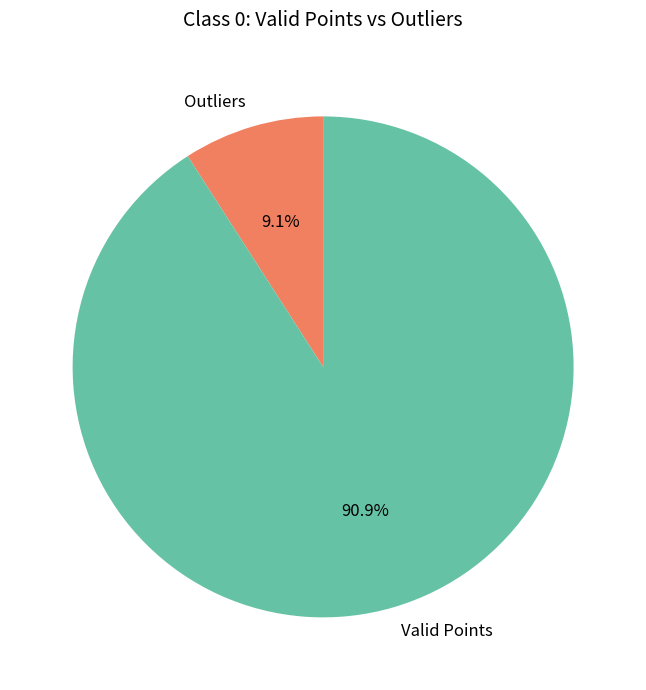

How many slices are in this pie chart?

2